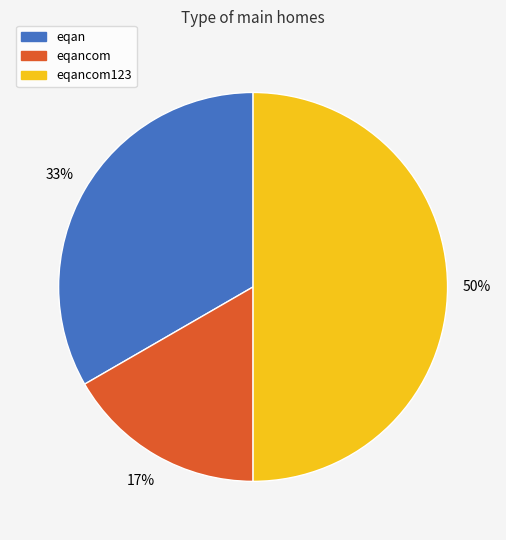

To the nearest percent, what is the difference between the largest and smallest slice percentages?

33%